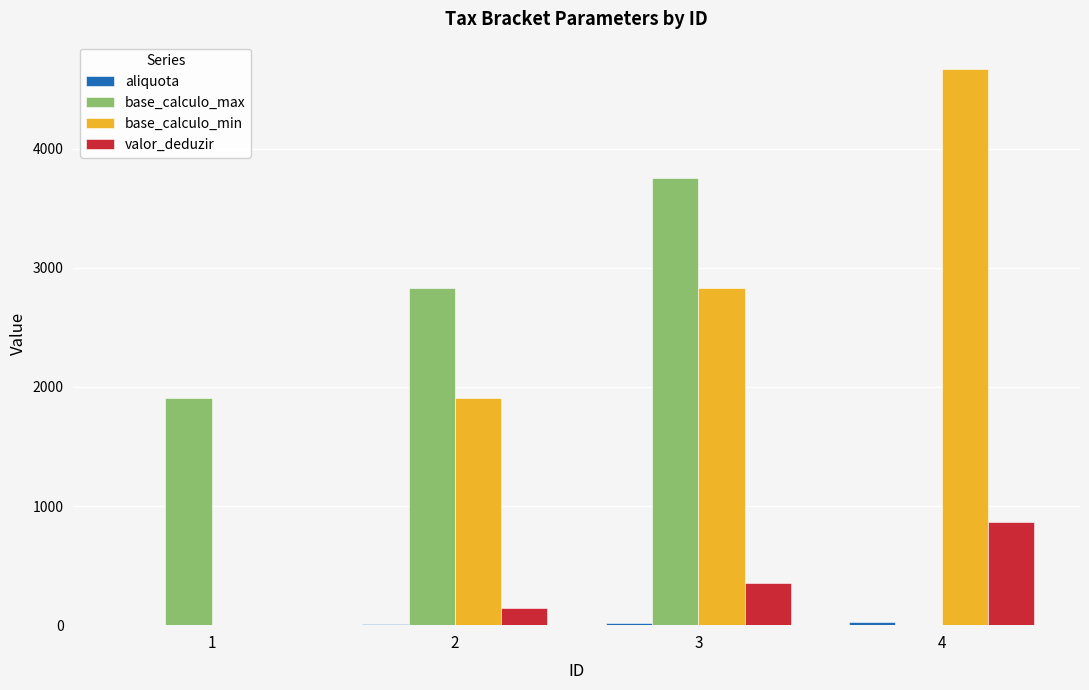

The value of base_calculo_max at 1 is 1249.8. True or false?

False